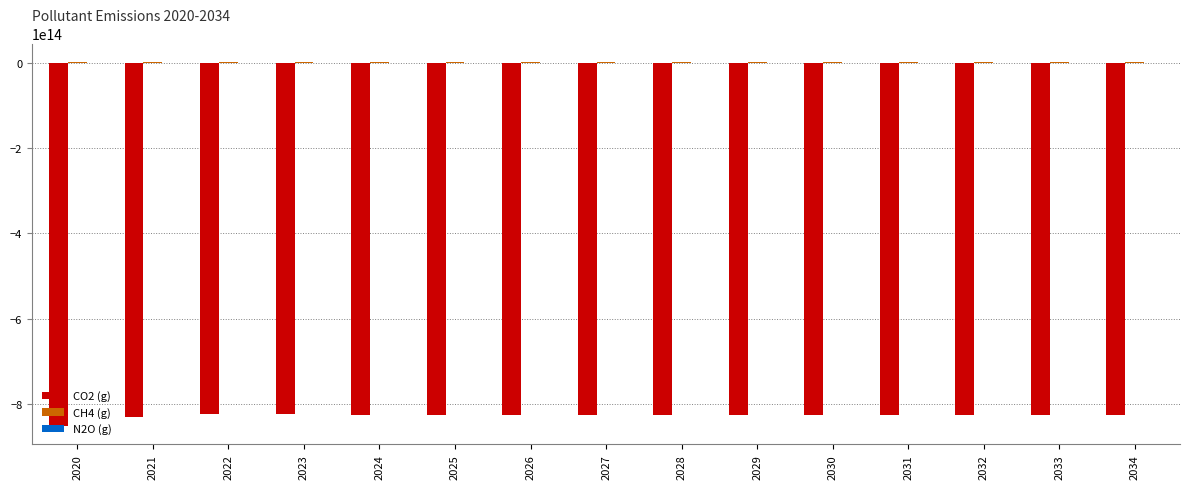

What is the sum of all CO2 (g) values?

-12418600000000000.0